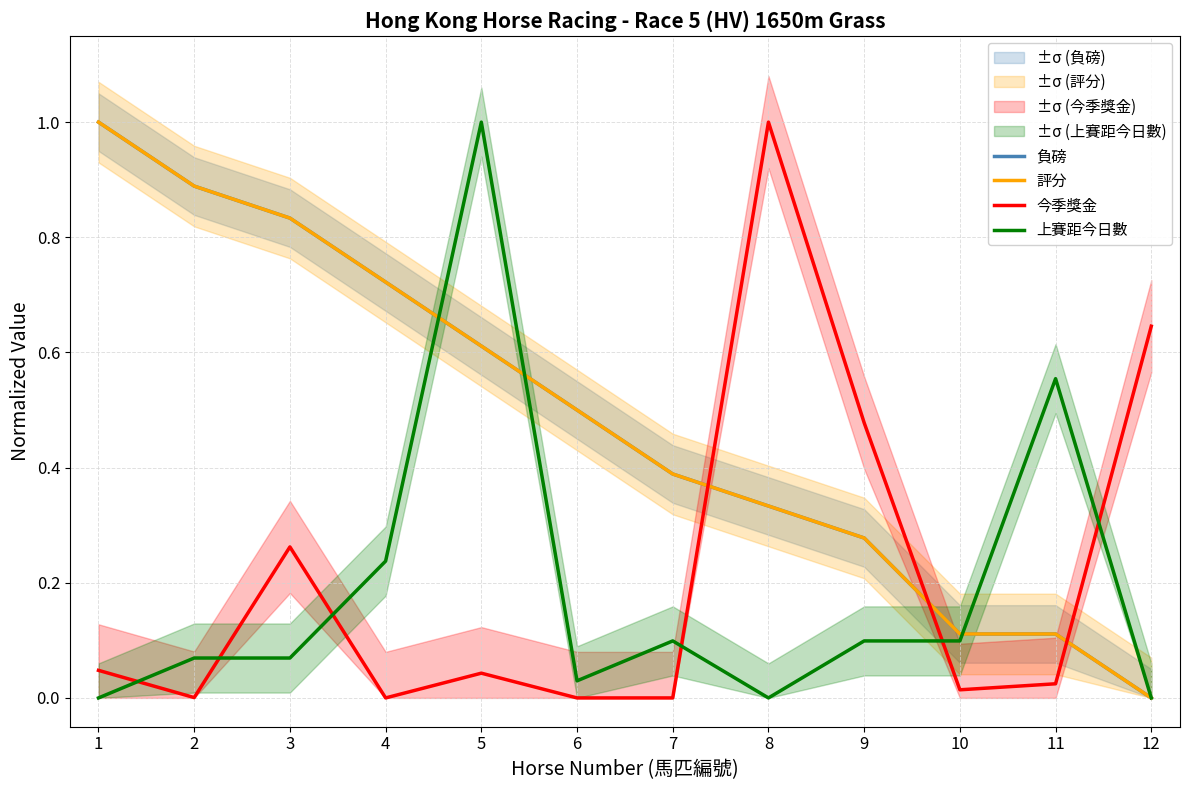

True or false: 評分 and 負磅 intersect in this chart.

False